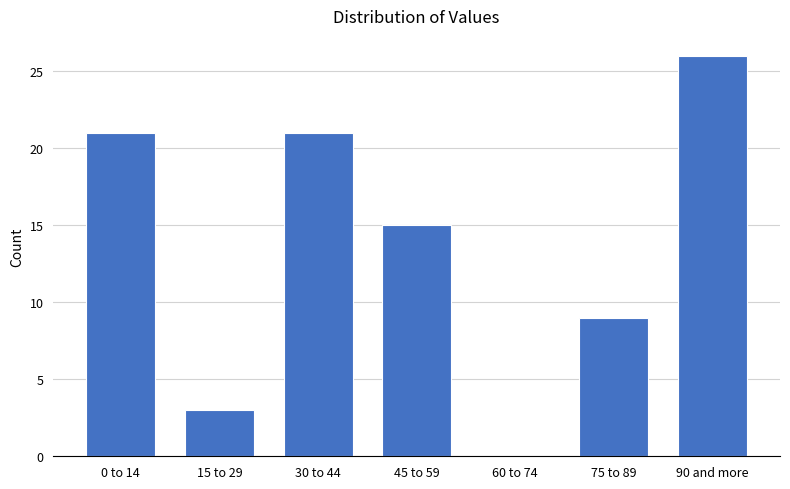

Reading right to left, transcribe all the data shown in this chart.

90 and more=26	75 to 89=9	60 to 74=0	45 to 59=15	30 to 44=21	15 to 29=3	0 to 14=21